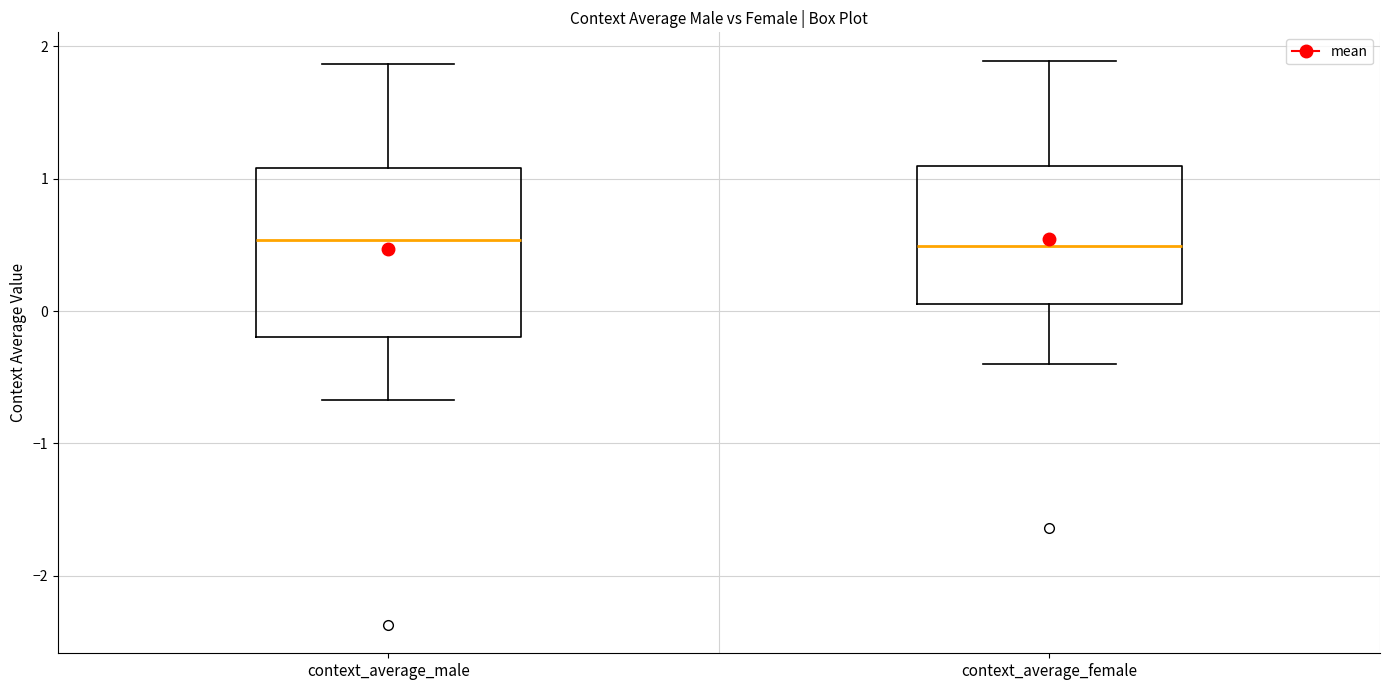

Reading left to right, read every box against the y-axis: the position of its median line, the range the box covers, and the ends of its whiskers. The values are not printed on the chart, so give them approximately, as read against the axis.

context_average_male: median 0.5, box -0.2 to 1.1, whiskers -0.7 to 1.9
context_average_female: median 0.5, box 0.1 to 1.1, whiskers -0.4 to 1.9